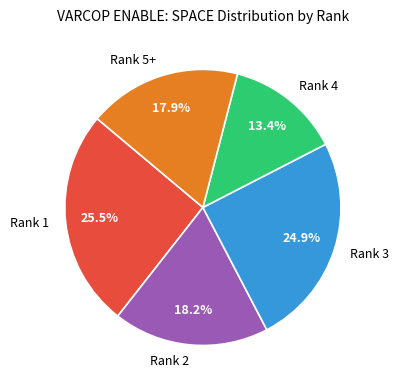

What portion of the pie excludes Rank 1?

74.5%